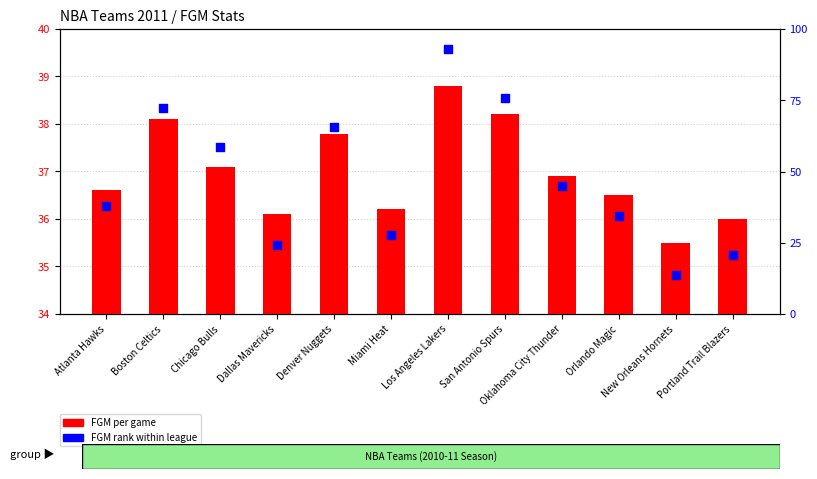

Which series has the largest total across all categories?

FGM Rank (normalized)